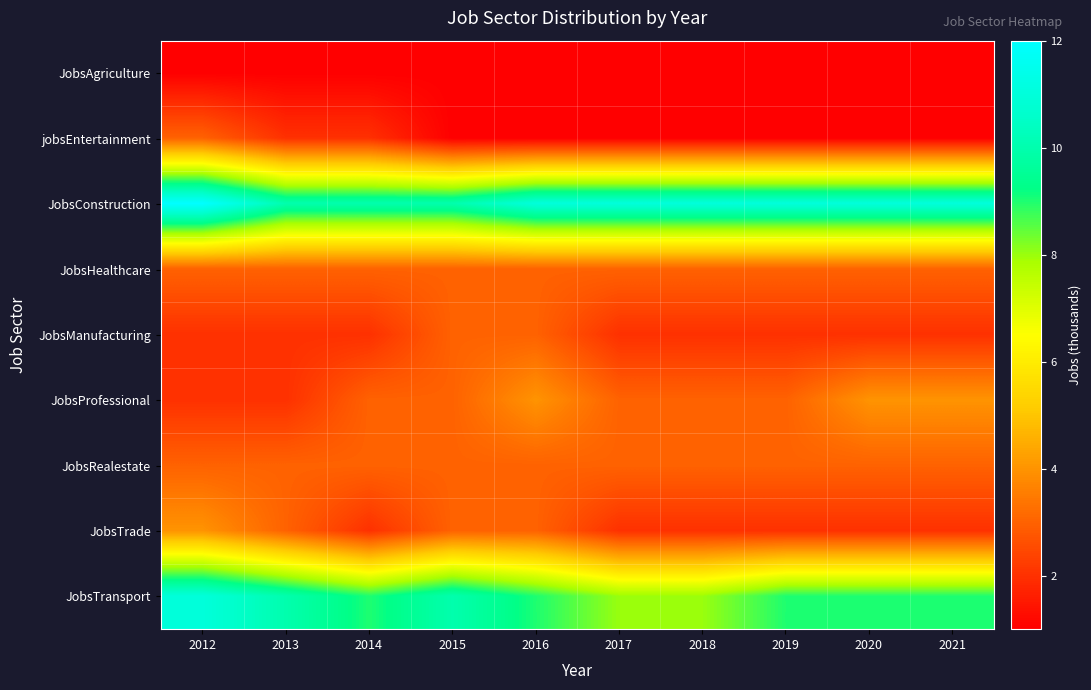

Between 2019 and 2012, which is larger?

2019